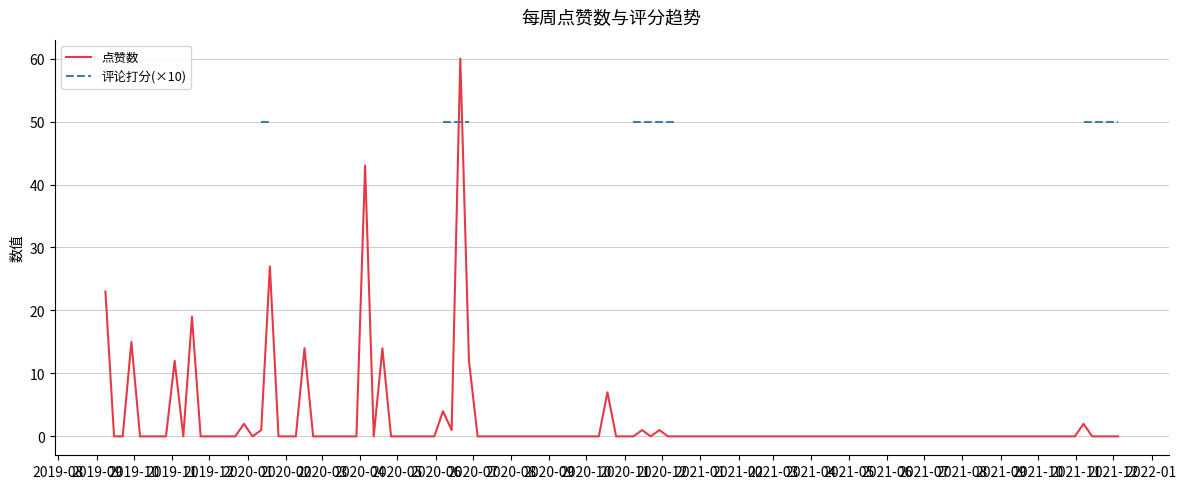

Which series ends up on top after the final intersection of 评论打分 and 点赞数?

评论打分